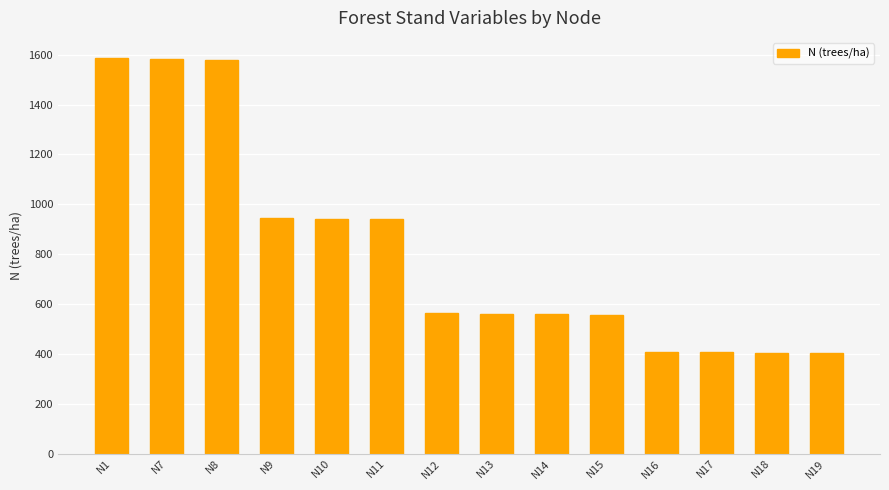

What is the greatest value displayed?

1588.0